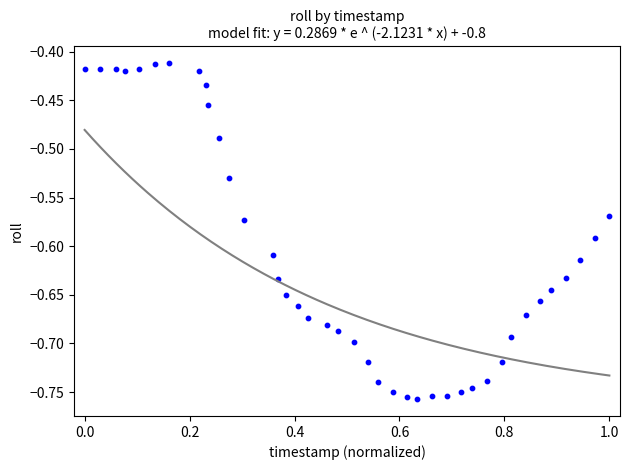

What is the range of X values (max minus min)?

1.0